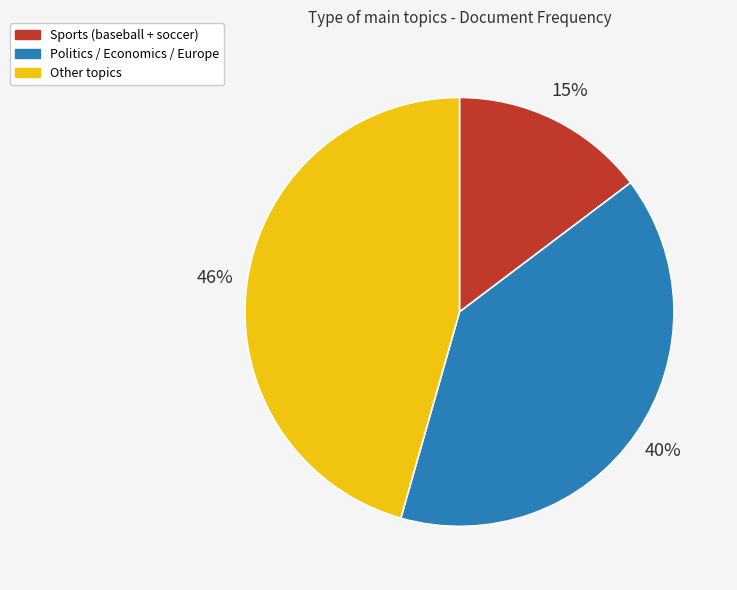

Is the sum of Sports (baseball + soccer) and Politics / Economics / Europe greater than half?

Yes